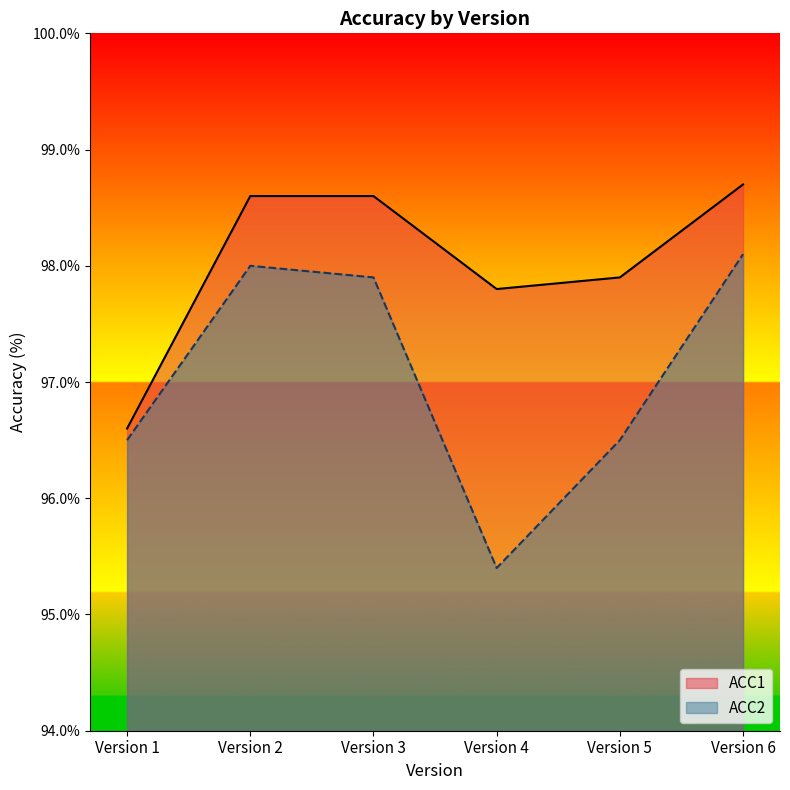

Which has a higher value, Version 1 or Version 6?

Version 6